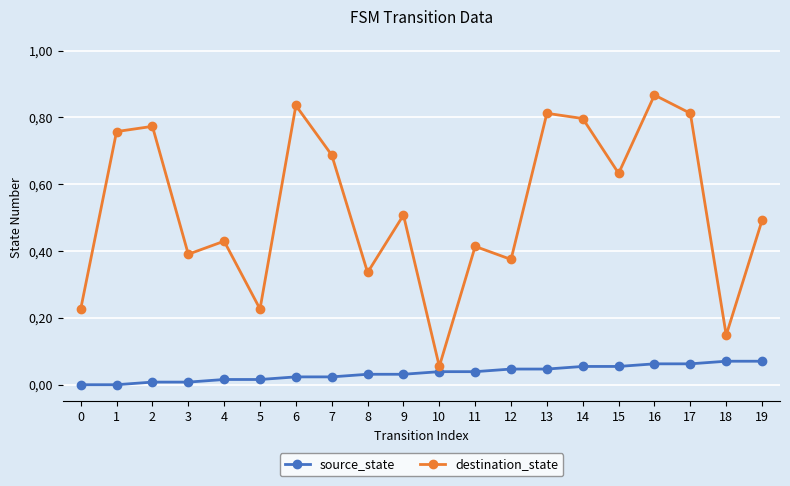

Between 9 and 13, which series saw the biggest shift?

destination_state